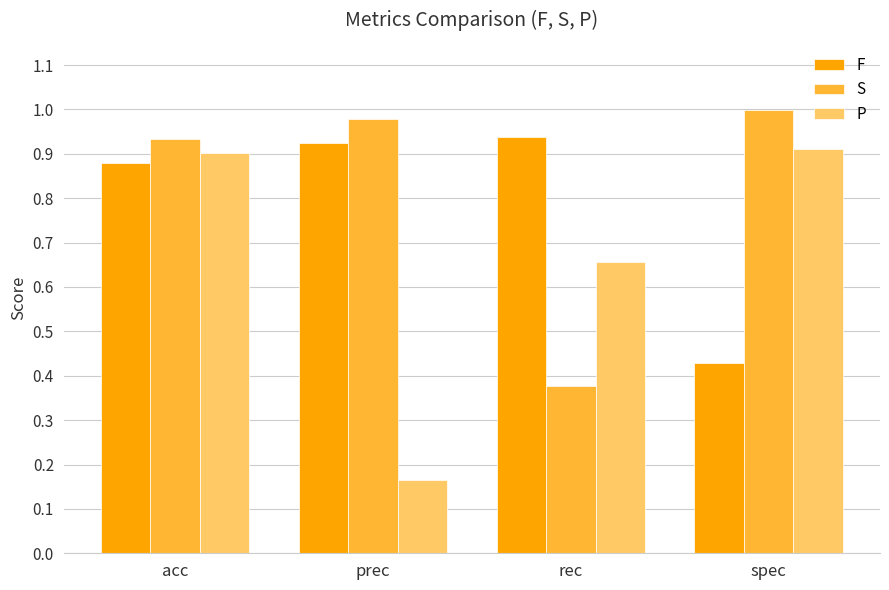

Is it true that F equals 1.6 at prec?

False